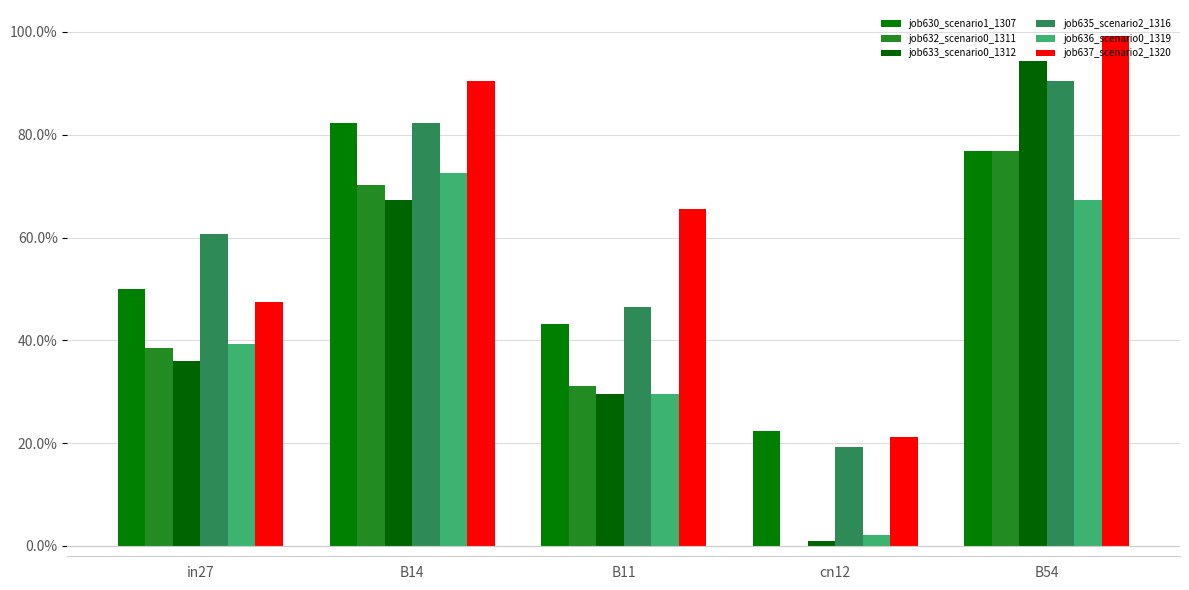

What position from the right is B11?

3